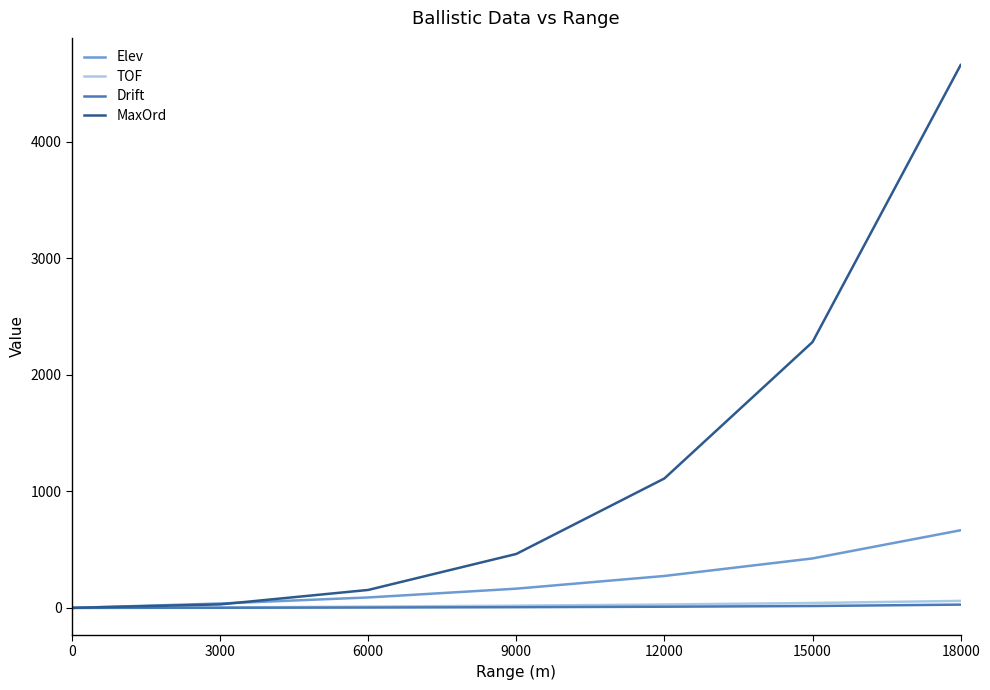

True or false: Elev has more than 0 points higher than both neighbors.

False